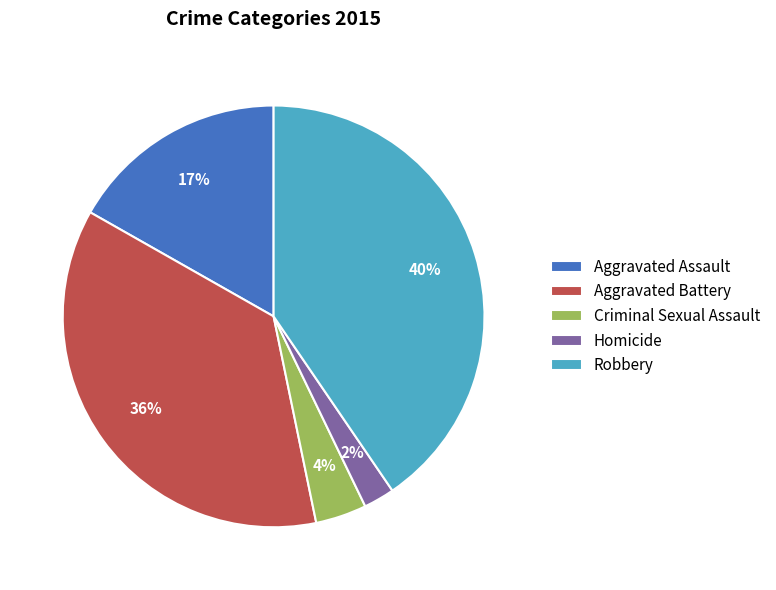

Which slice is the smallest?

Homicide